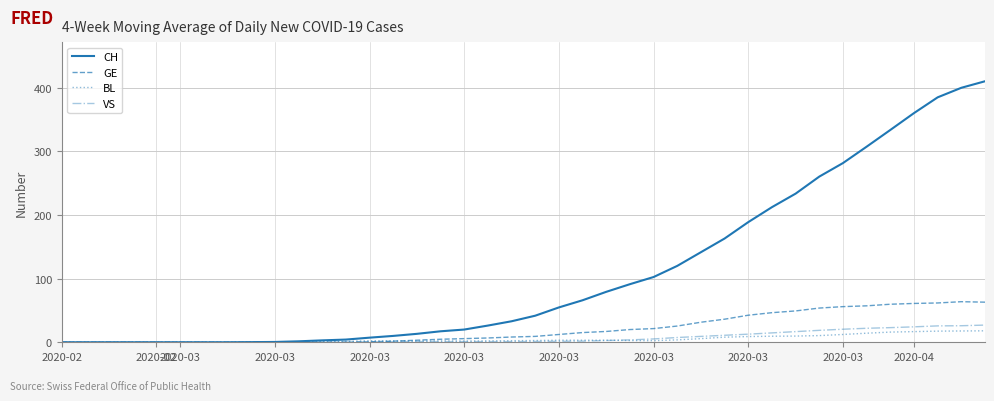

Which series has the largest total across all categories?

CH